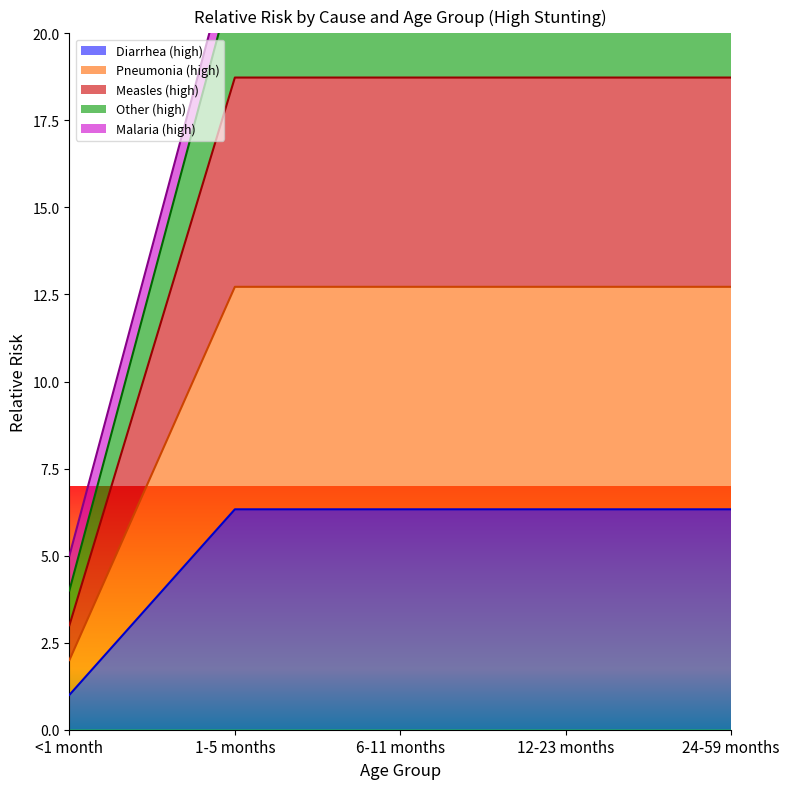

How many data points in Diarrhea (high) are less than 6?

1